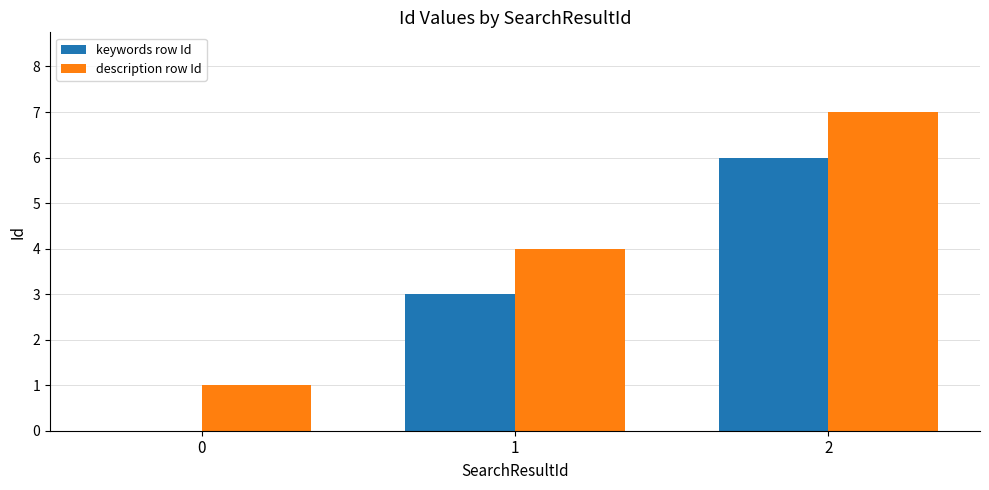

The keywords row Id series shows 6 at 2. True or false?

True